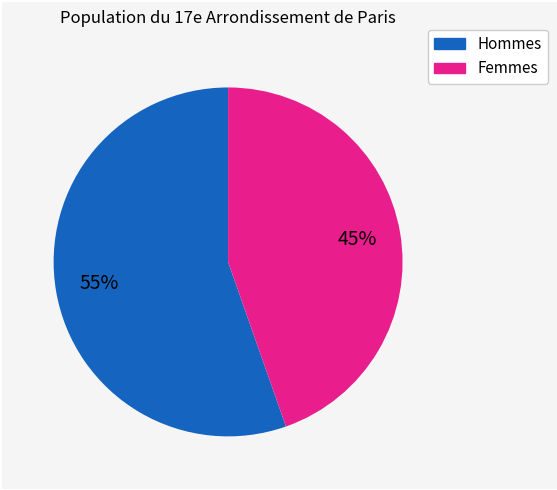

Is there any slice that represents more than half of the pie?

Yes